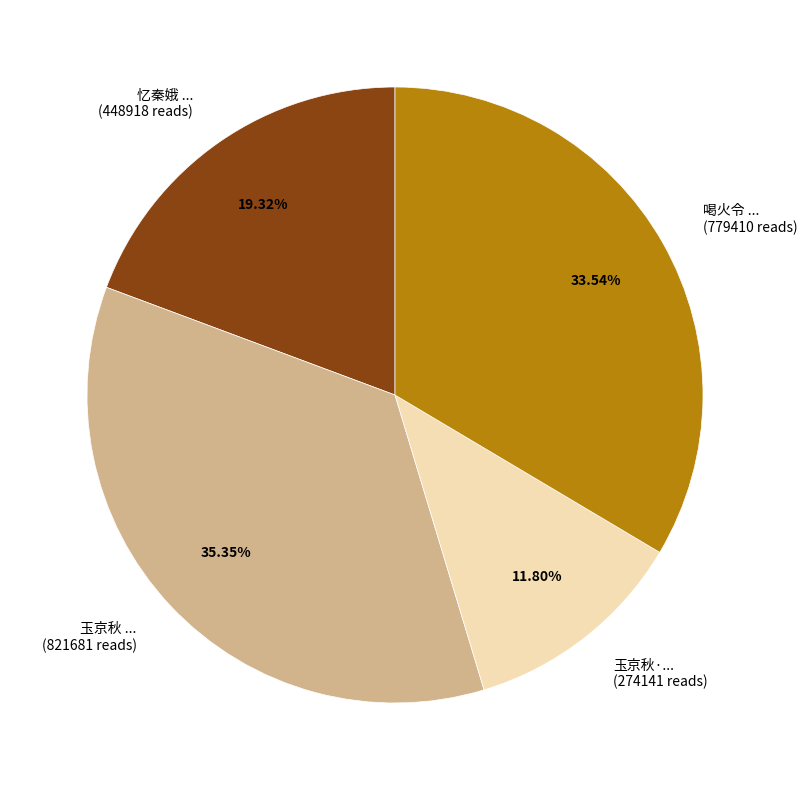

Rank the categories by value from highest to lowest.

玉京秋 ... (821681 reads), 喝火令 ... (779410 reads), 忆秦娥 ... (448918 reads), 玉京秋·... (274141 reads)